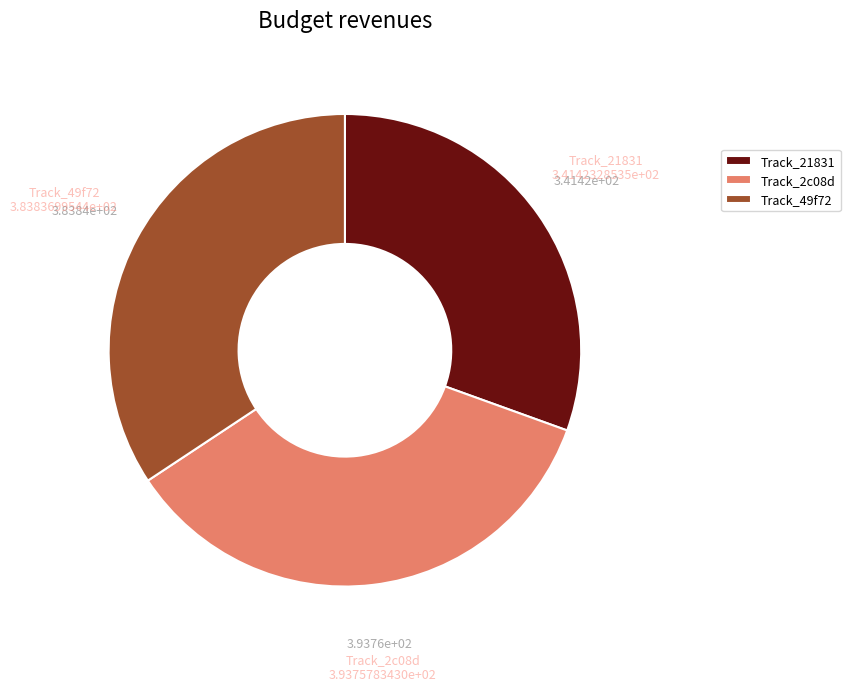

Rank the categories by value from lowest to highest.

Track_21831, Track_49f72, Track_2c08d